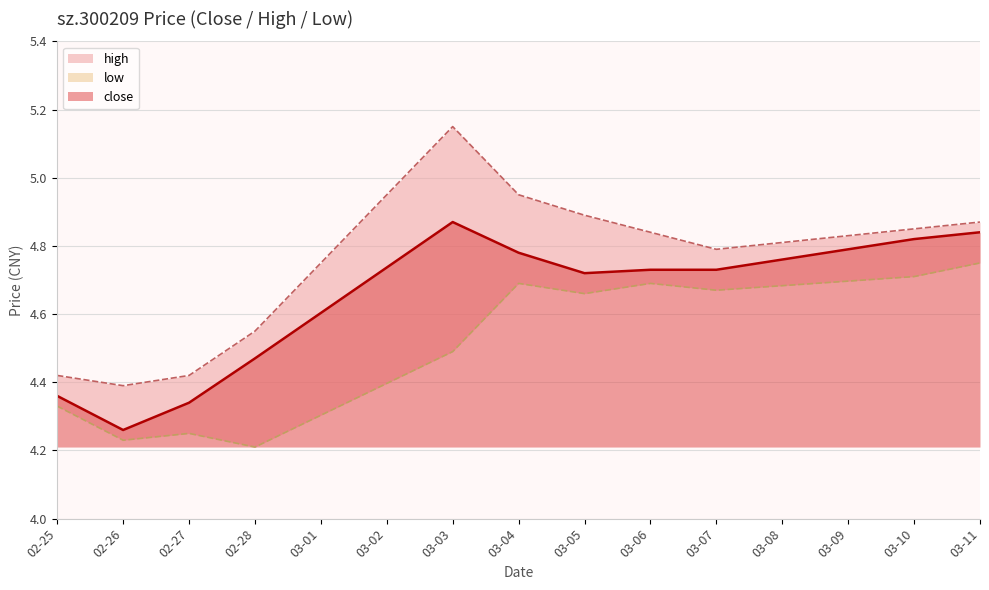

Which category has the lowest value in the close series?

02-26